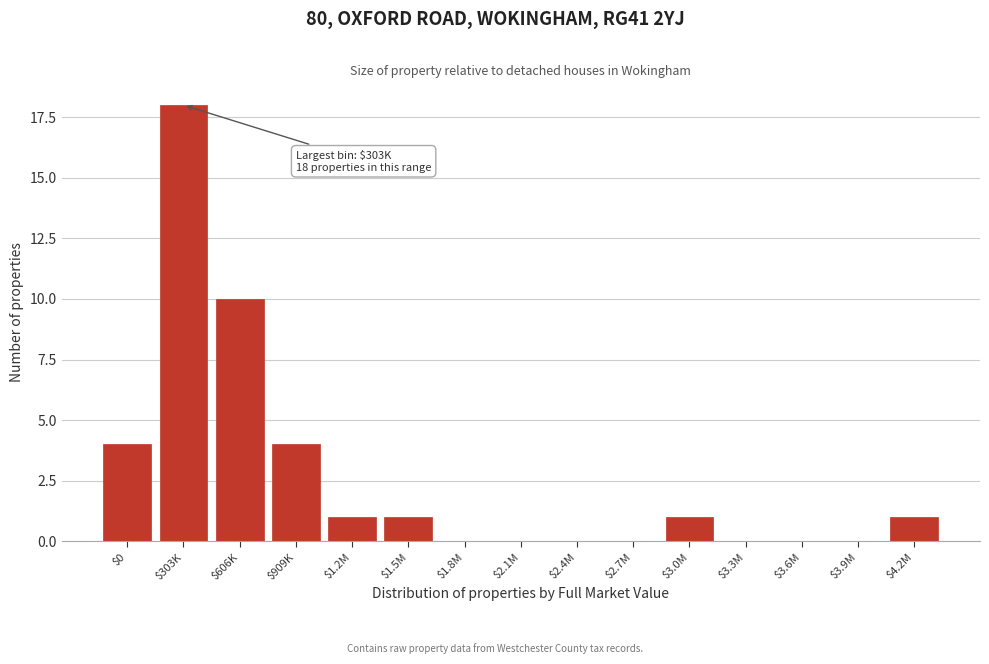

Is it true that the value at $3.0M is 2?

False